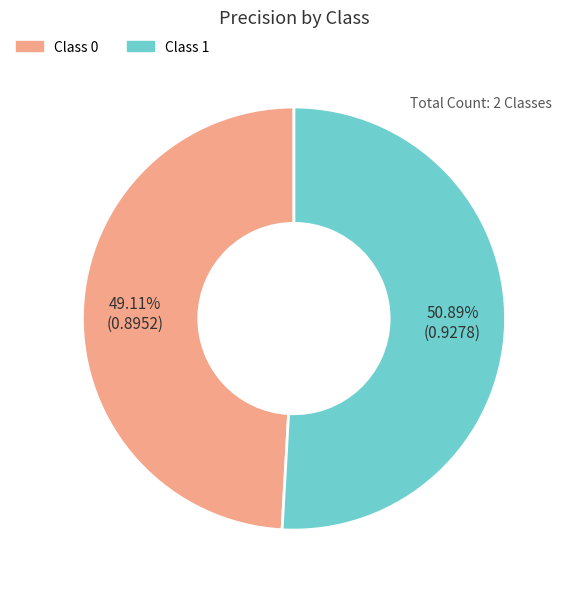

Which slice is the largest?

1